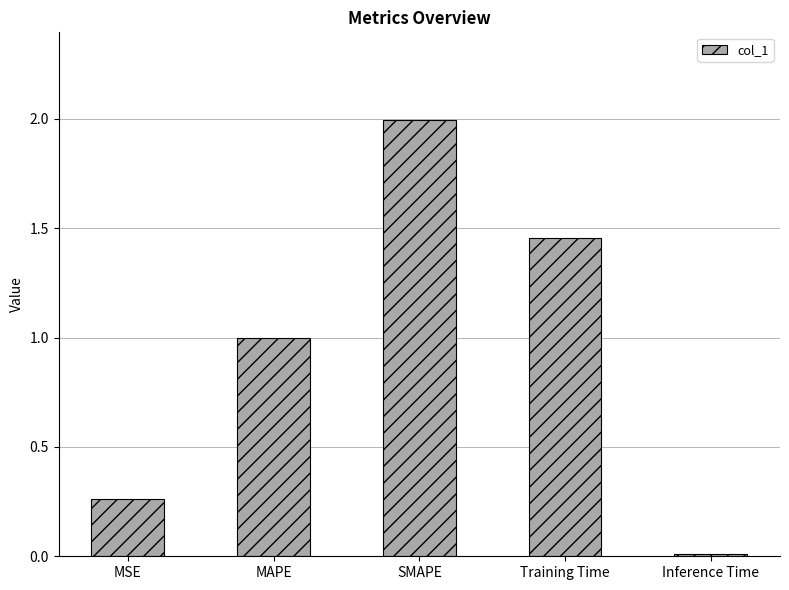

What is the label of the 1st bar from the right?

Inference Time